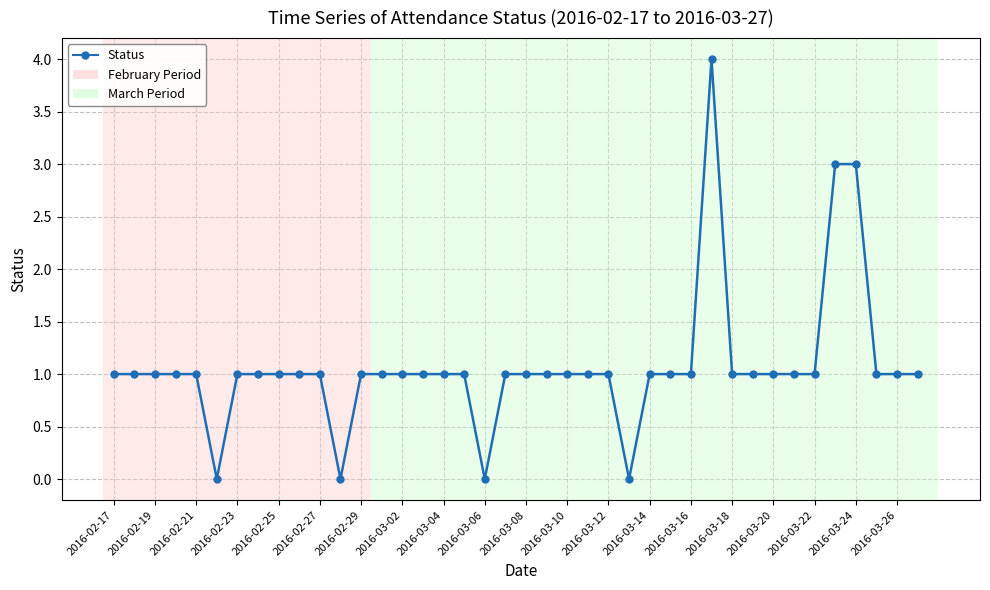

Count the number of data series in this chart.

1